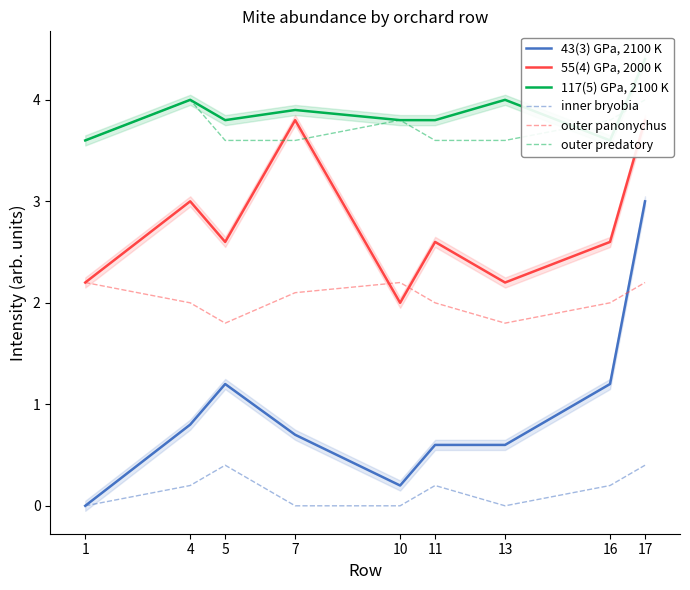

Reading right to left, transcribe all the data shown in this chart.

43(3) GPa, 2100 K: 3.0	1.2	0.6	0.6	0.2	0.7	1.2	0.8	0.0
55(4) GPa, 2000 K: 3.8	2.6	2.2	2.6	2.0	3.8	2.6	3.0	2.2
117(5) GPa, 2100 K: 4.4	3.6	4.0	3.8	3.8	3.9	3.8	4.0	3.6
inner bryobia: 0.4	0.2	0.0	0.2	0.0	0.0	0.4	0.2	0.0
outer panonychus: 2.2	2.0	1.8	2.0	2.2	2.1	1.8	2.0	2.2
outer predatory: 4.0	3.8	3.6	3.6	3.8	3.6	3.6	4.0	3.6